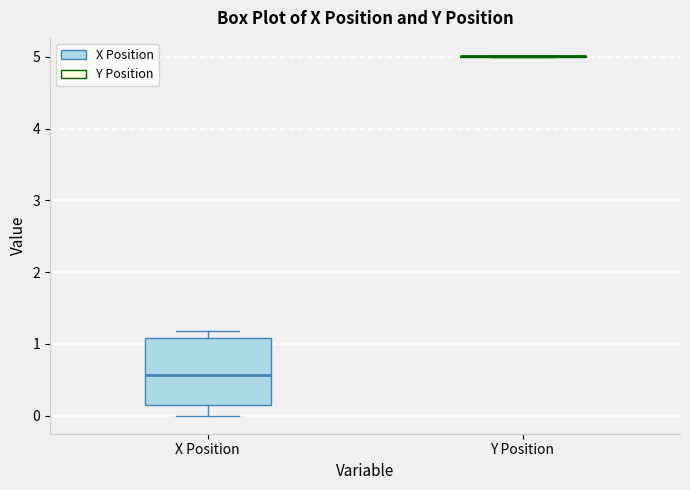

Reading left to right, read every box against the y-axis: the position of its median line, the range the box covers, and the ends of its whiskers. The values are not printed on the chart, so give them approximately, as read against the axis.

X Position: median 0.6, box 0.1 to 1.1, whiskers 0.0 to 1.2
Y Position: box collapsed to a line at 5.0, whiskers 5.0 to 5.0